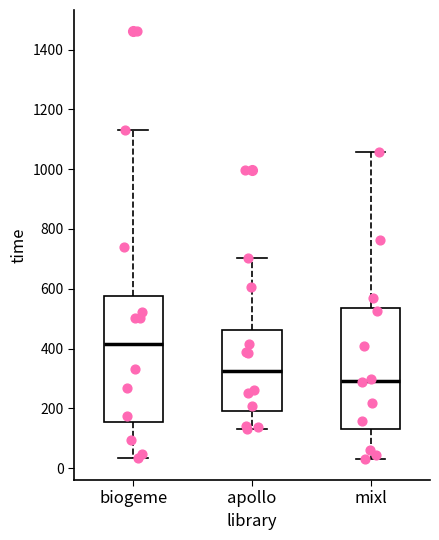

Where does the upper whisker of the box for apollo end on the y-axis? The values are not printed on the chart, so give them approximately, as read against the axis.

700